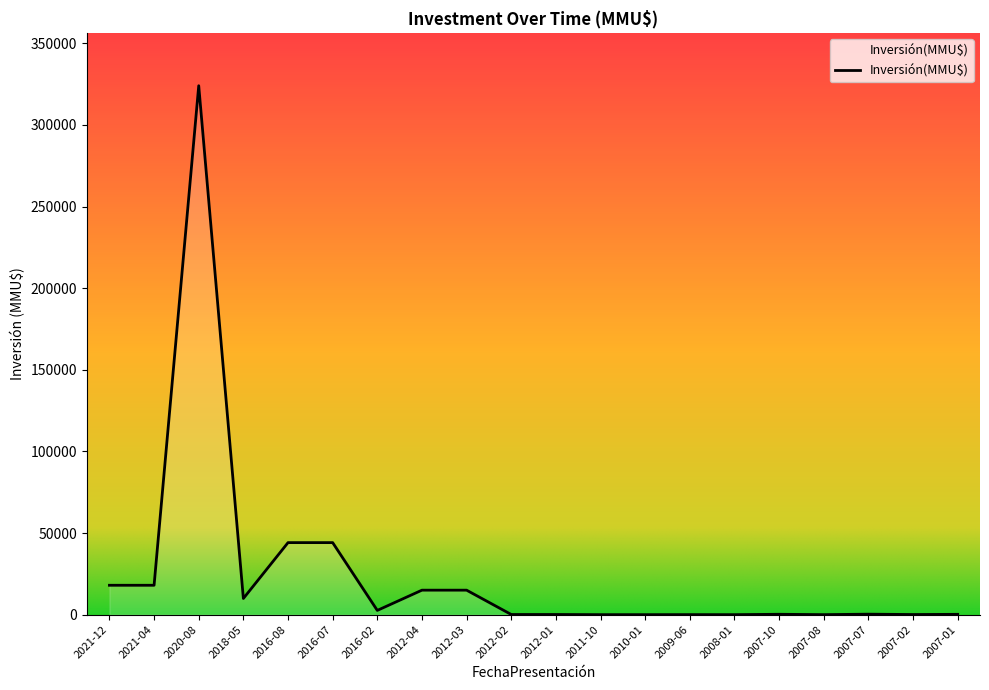

Is it true that the value at 2010-01 is 0?

True